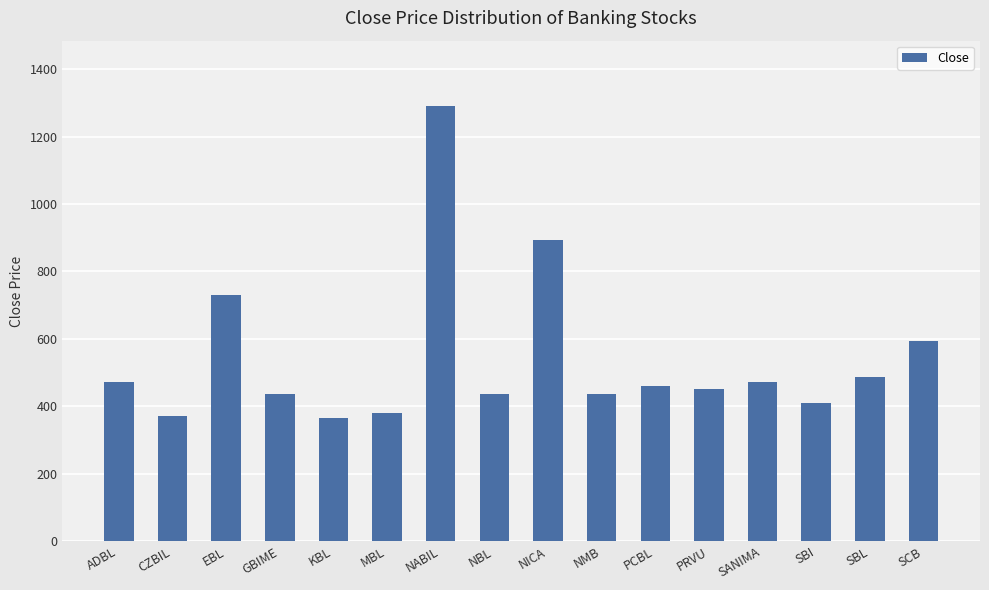

What is the difference between the values at GBIME and PCBL?

23